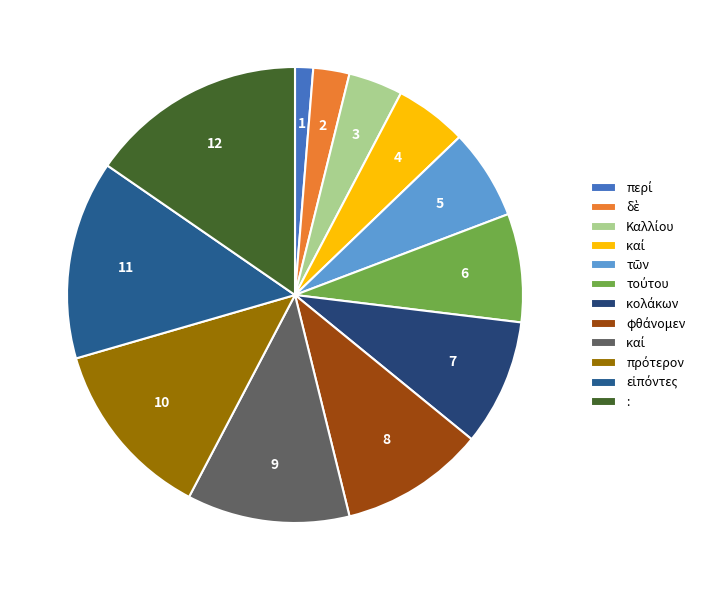

How many slices are in this pie chart?

12